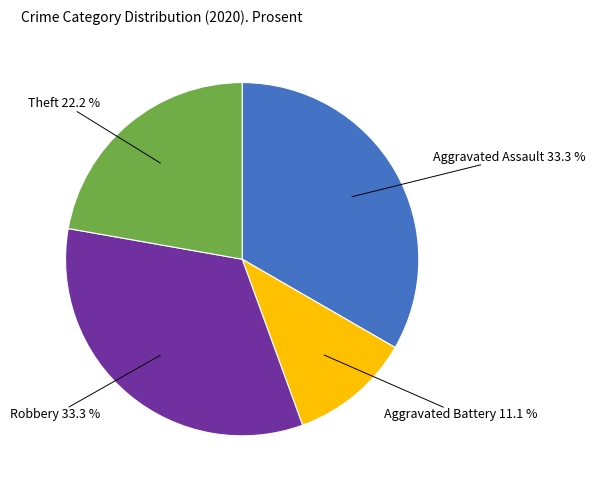

Is there a majority slice in this chart?

No